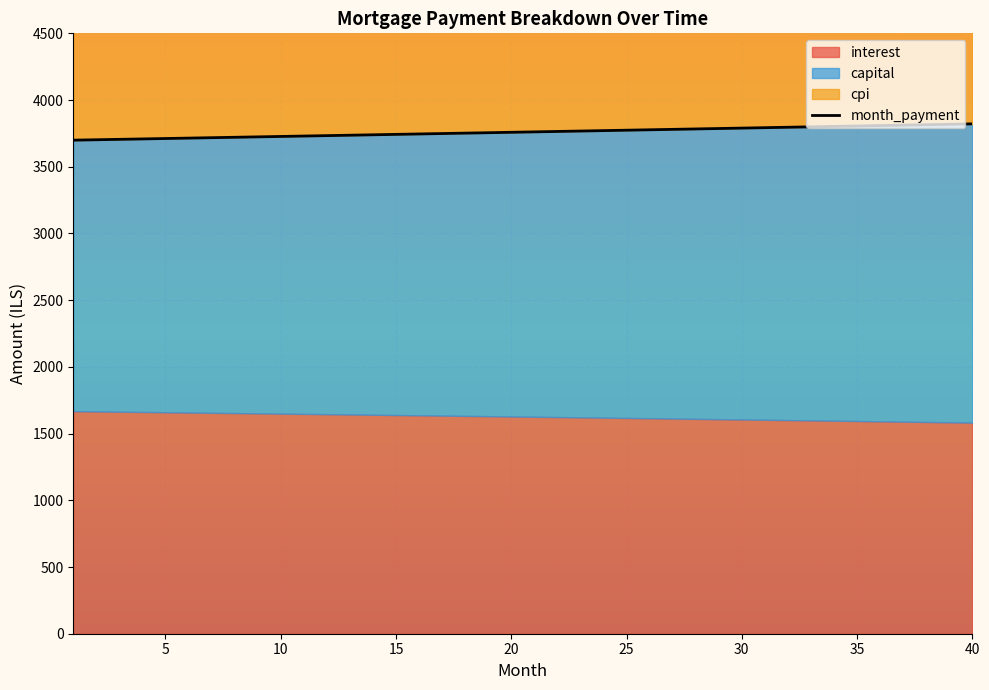

Is it true that the value at 36 is 6139.3?

False